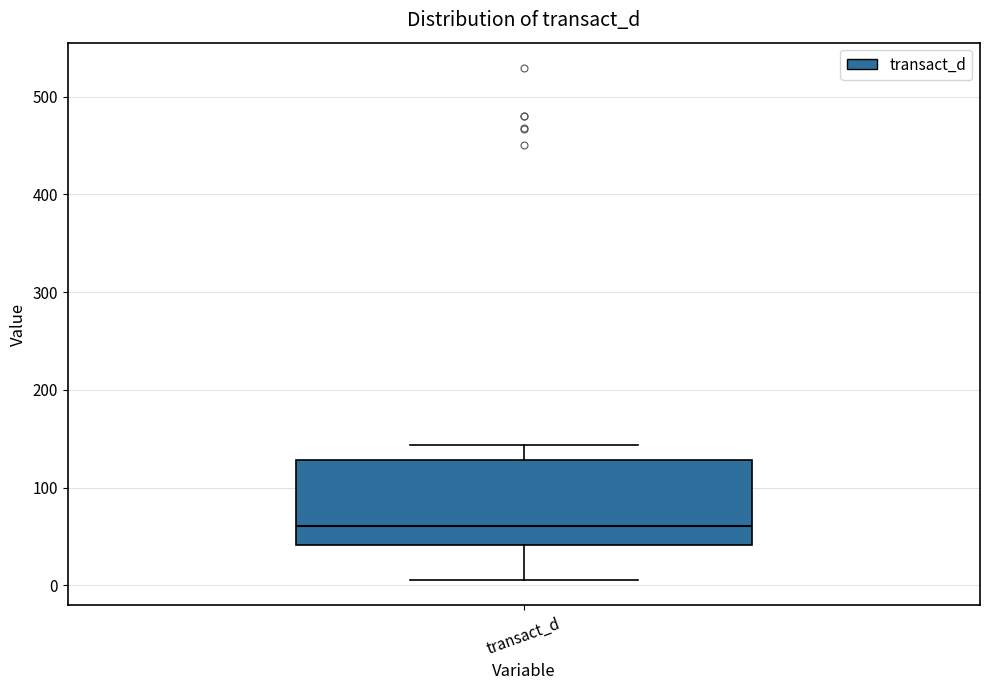

Where is the lower edge of the box for transact_d on the y-axis? The values are not printed on the chart, so give them approximately, as read against the axis.

40